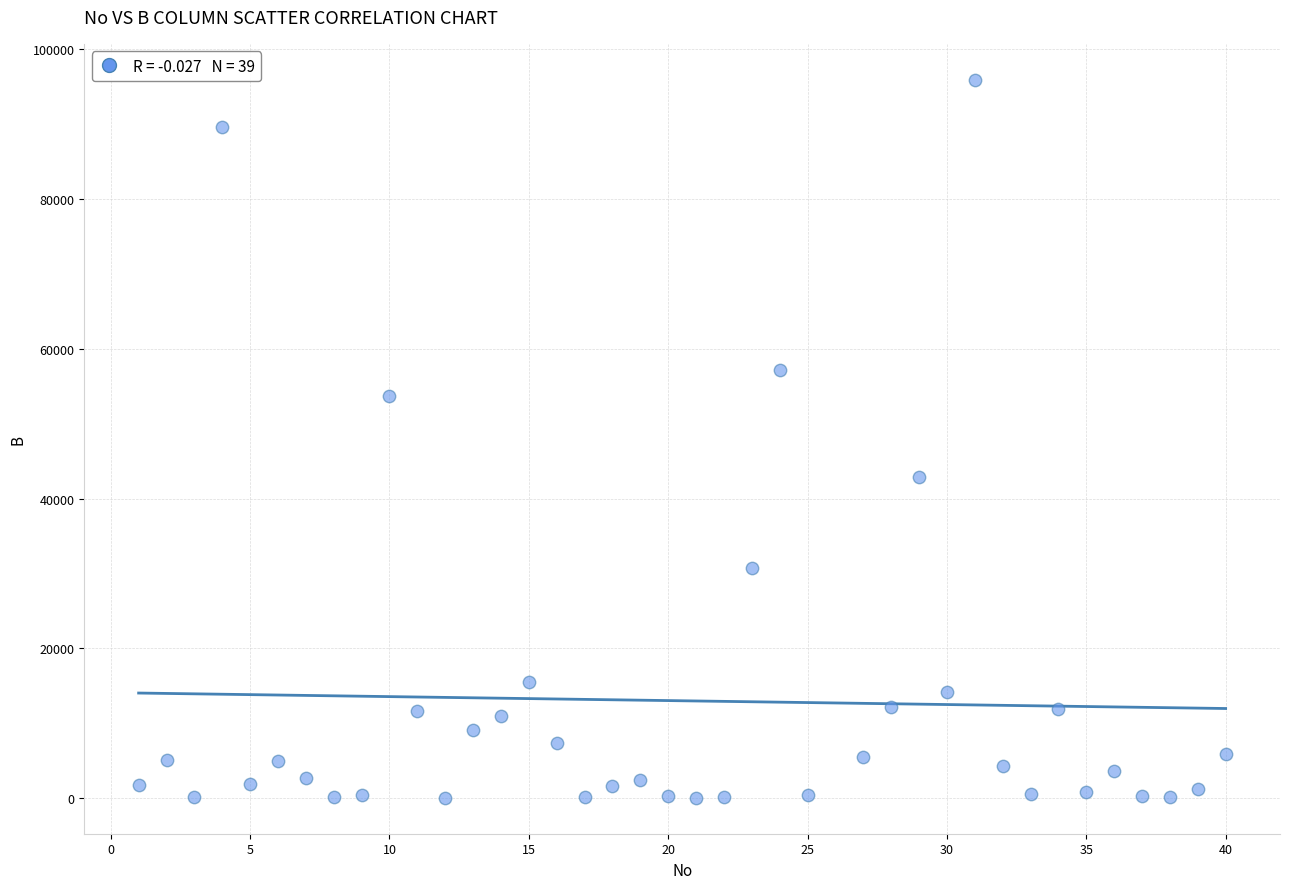

What is the range of Y values (max minus min)?

95953.2